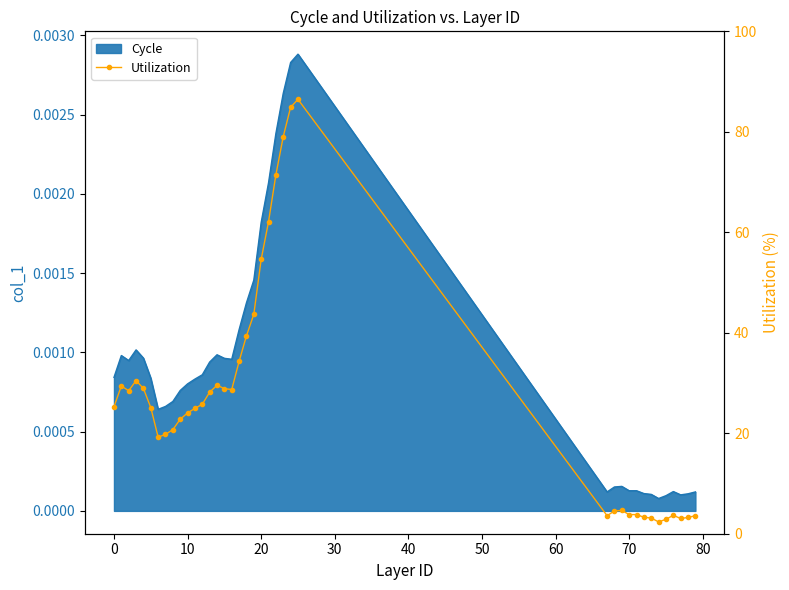

The value at 14 is 18.5. True or false?

False